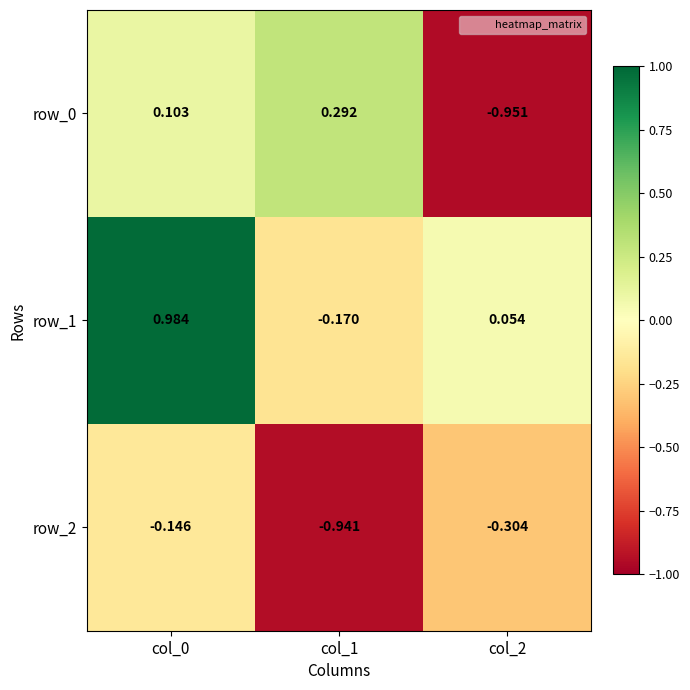

Which series has the widest spread of values?

row_0